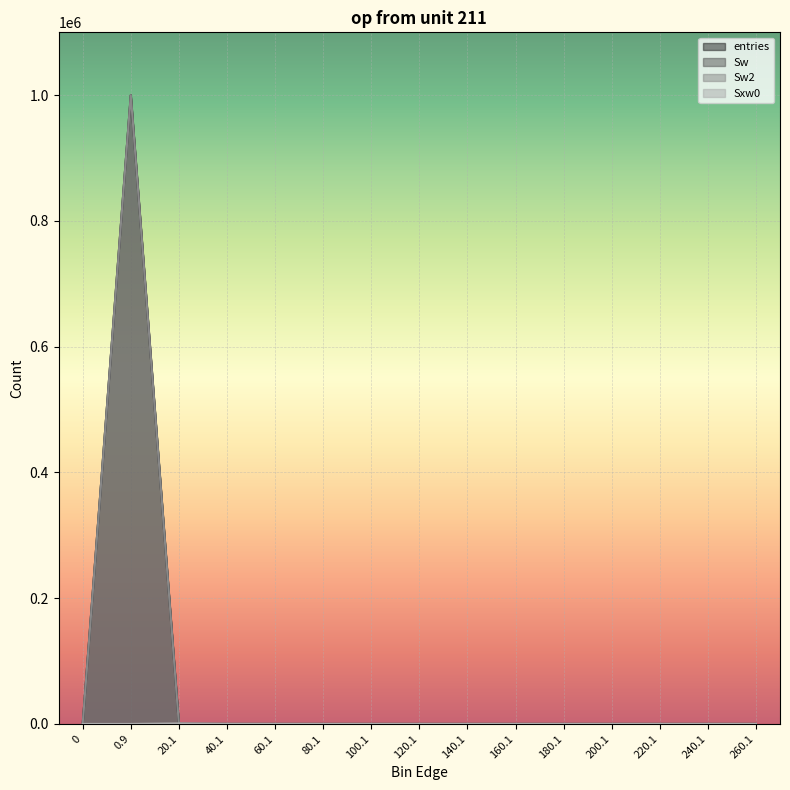

At which category does the chart reach its peak across all series?

0.9